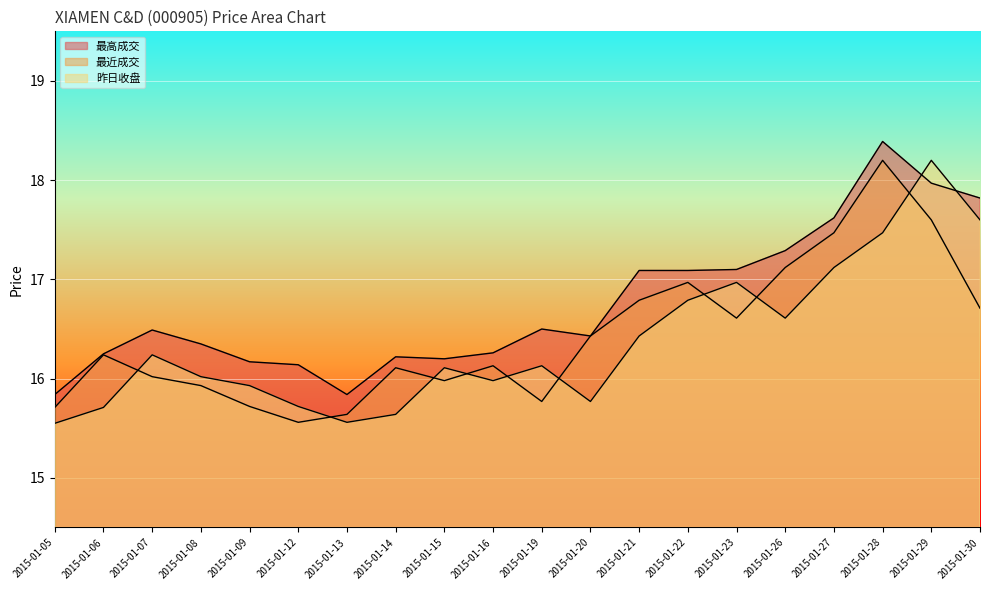

At how many categories does at least one series exceed 15?

20